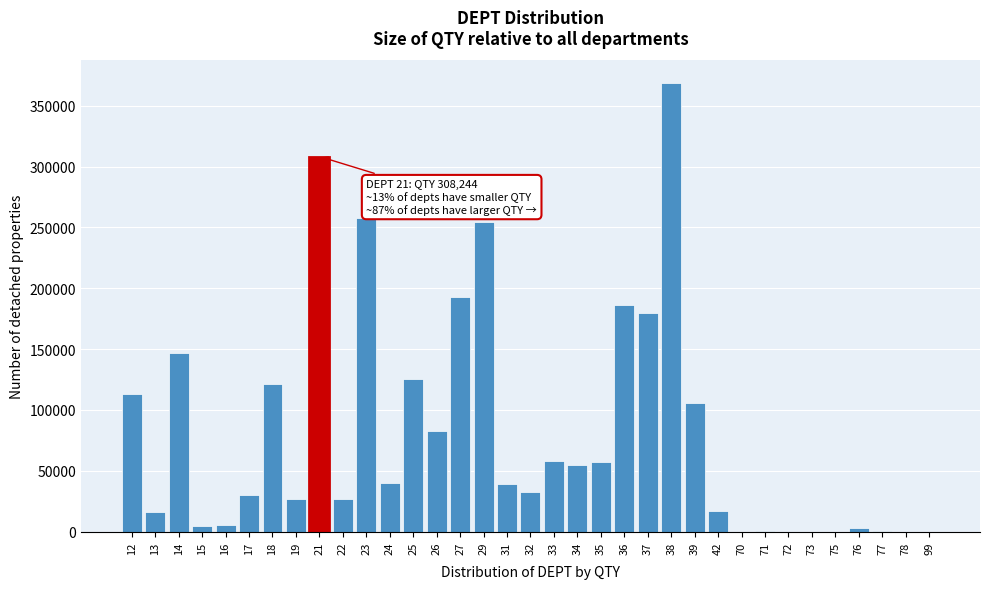

What is the maximum value shown in the chart?

368721.6